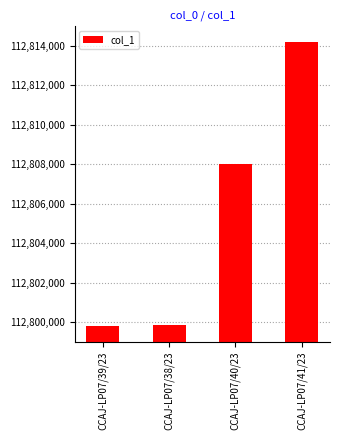

What is the difference between the values at CCAJ-LP07/41/23 and CCAJ-LP07/39/23?

14411